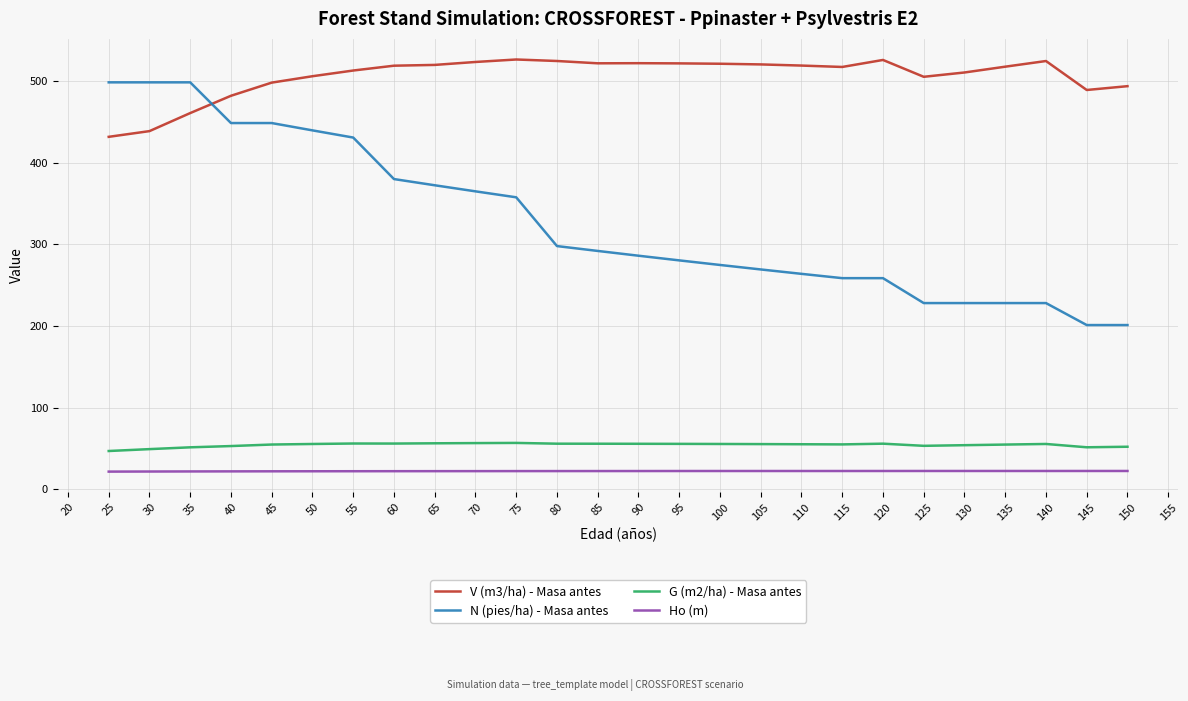

Is this an area chart (filled region under the line)?

No